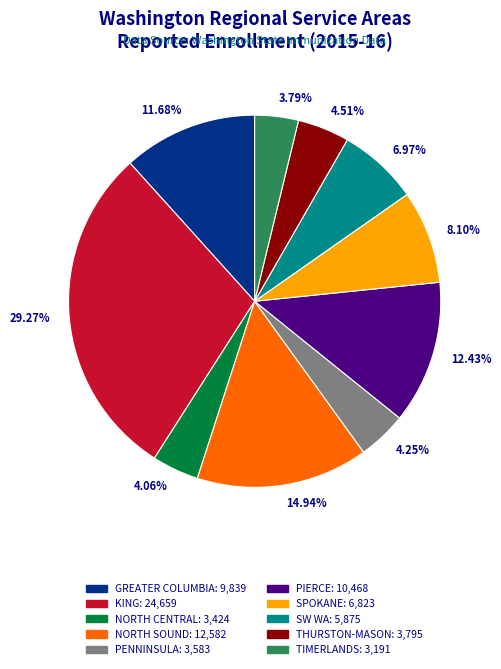

Between KING: 24,659 and NORTH CENTRAL: 3,424, which is larger?

KING: 24,659